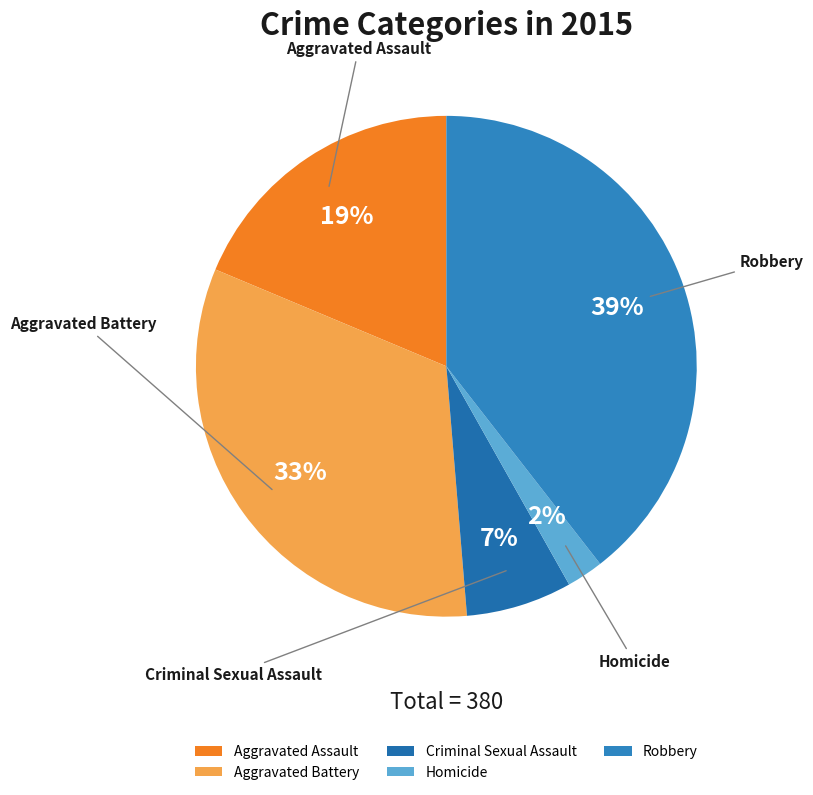

To the nearest percent, what is the difference between the largest and smallest slice percentages?

37%